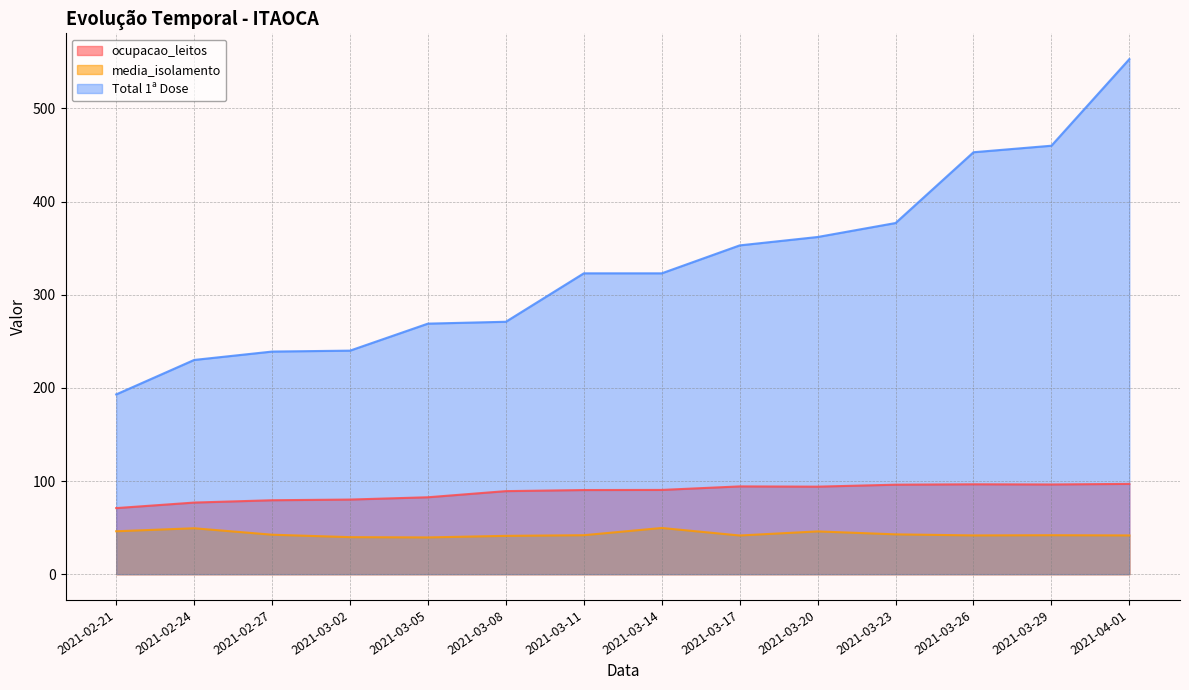

Which series has the largest total across all categories?

Total 1ª Dose